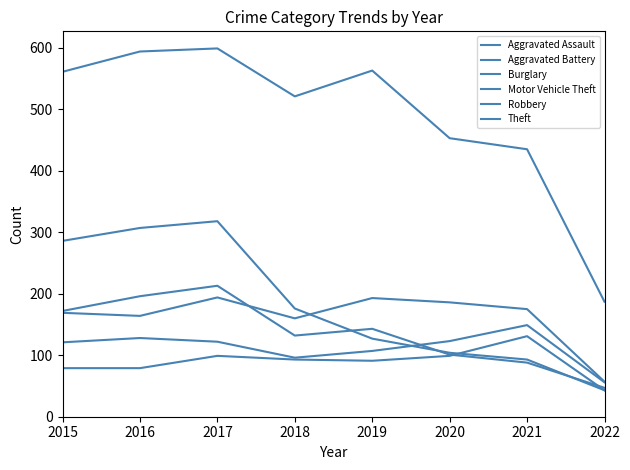

What is the spread (max minus min) of values at 2020?

354